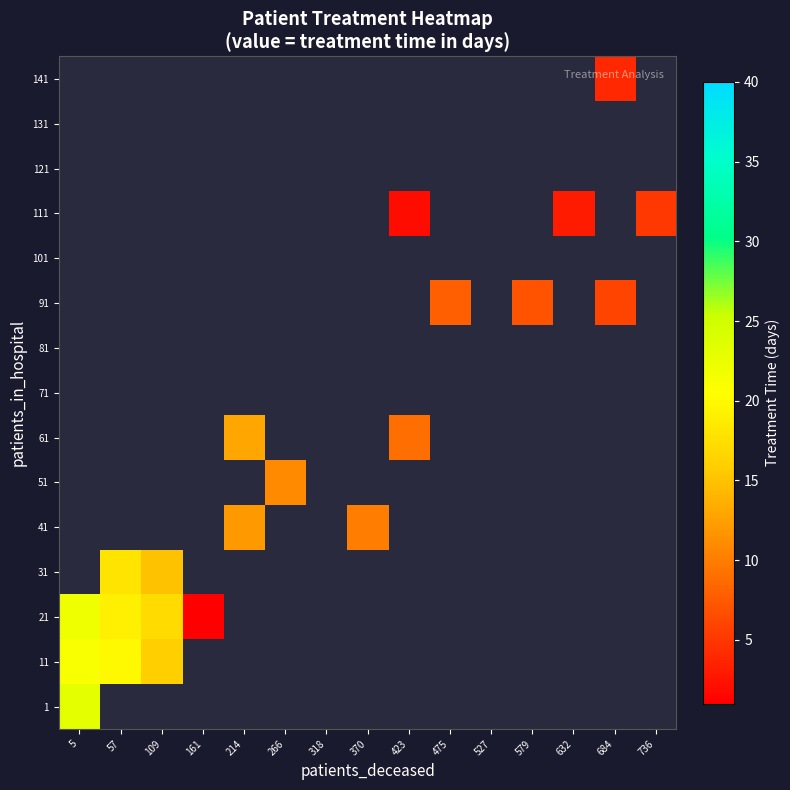

Rank the series at 214 from lowest to highest value.

1, 11, 21, 31, 51, 71, 81, 91, 101, 111, 121, 131, 141, 41, 61